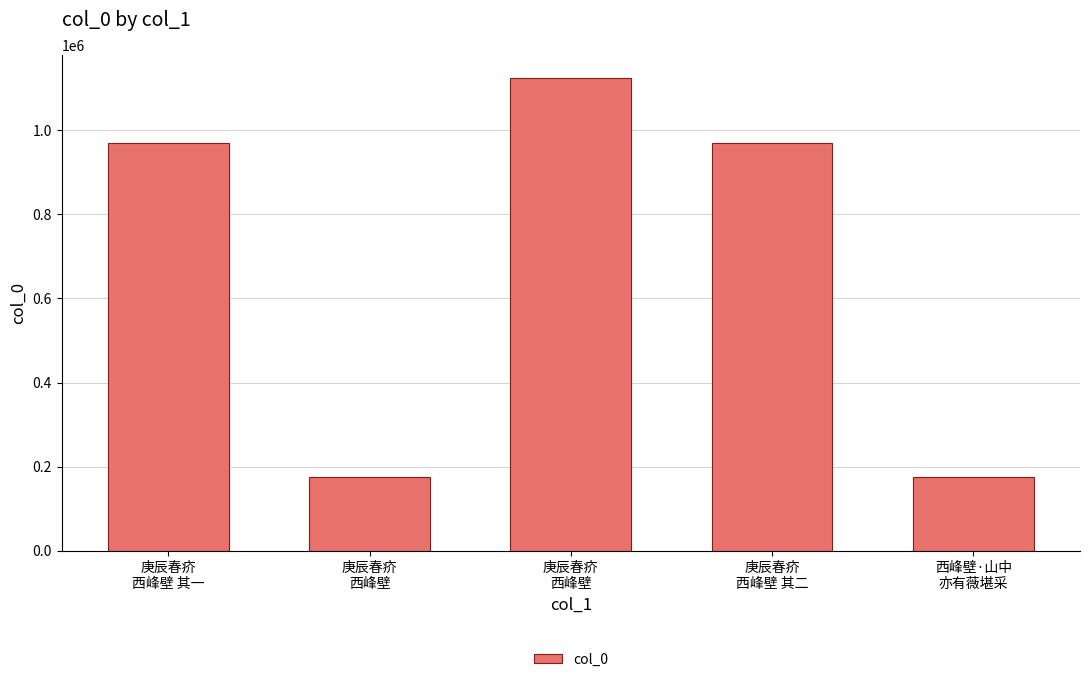

Is it true that the value at 庚辰春疥
西峰壁 is 1598694?

False